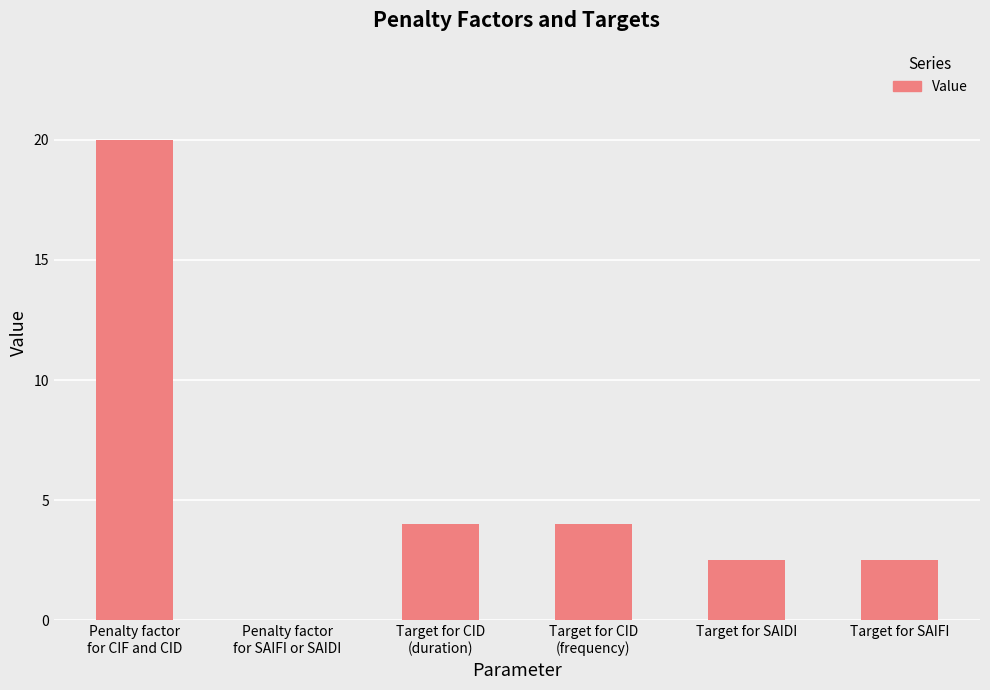

The chart shows a value of 4.5 at Target for SAIDI. True or false?

False